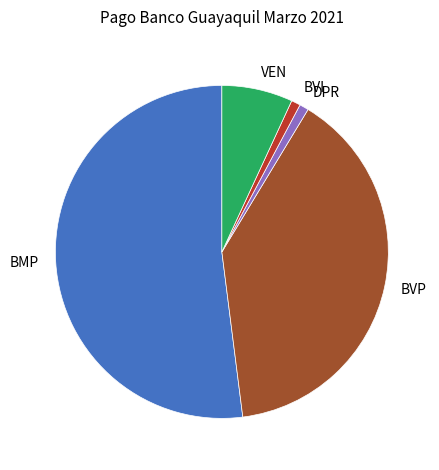

Does any single category account for the majority?

Yes